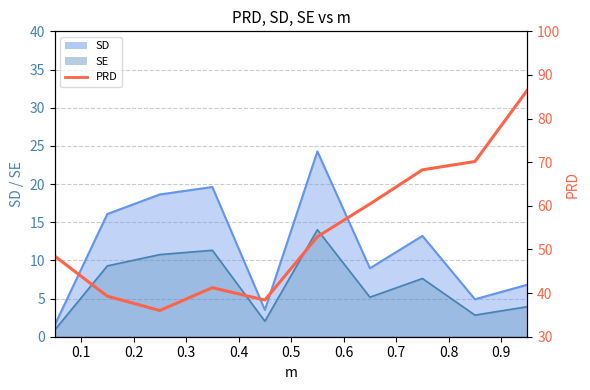

How many values in the SE (line) series exceed 7?

5